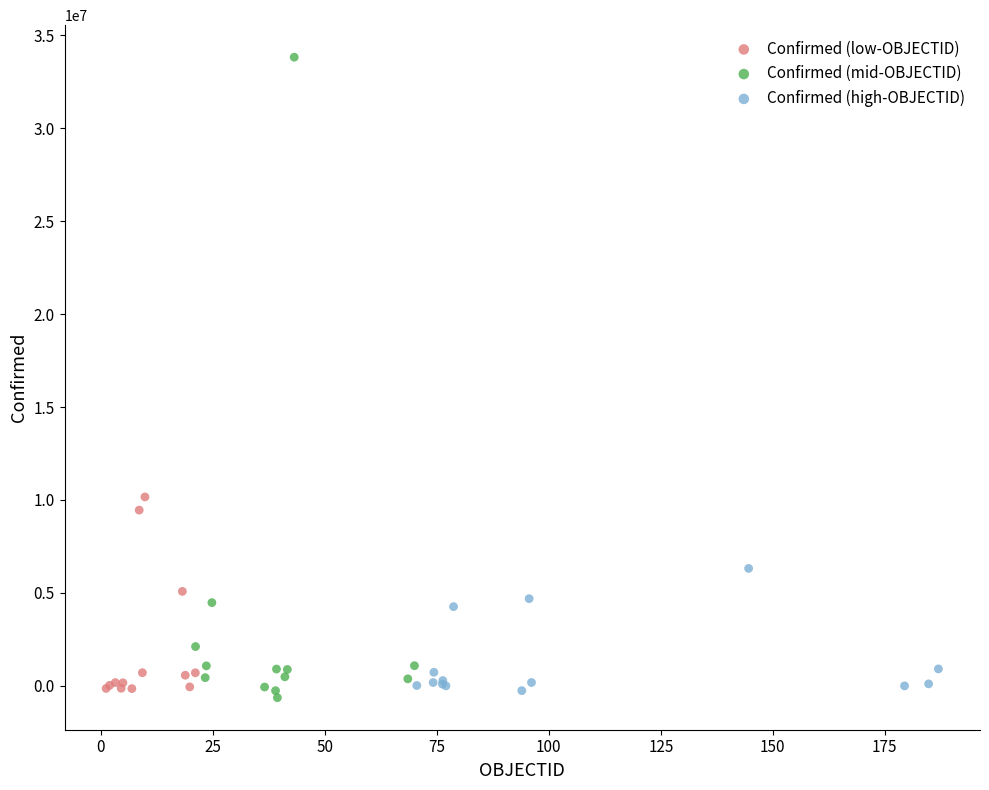

Which series reaches the maximum Y coordinate?

Confirmed (mid-OBJECTID)